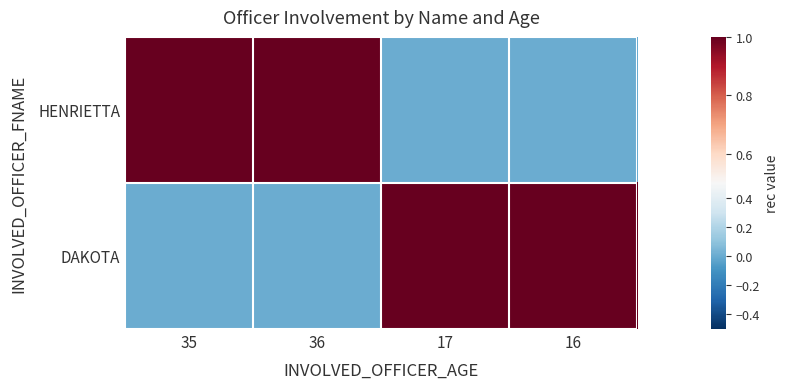

At 17, list the series in order from smallest to largest.

HENRIETTA, DAKOTA